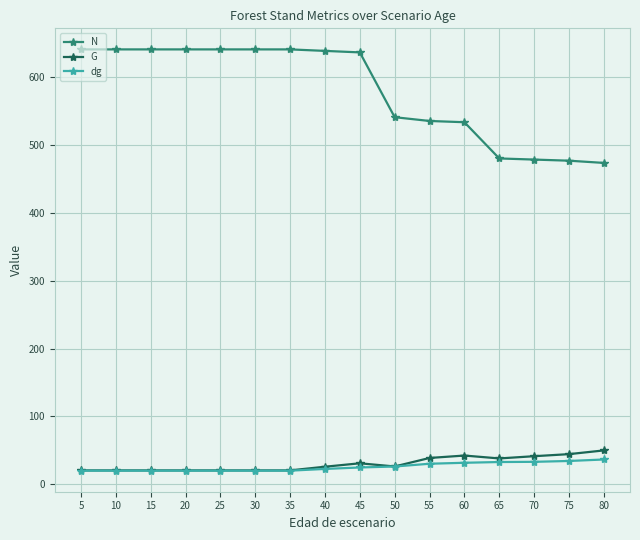

What is the value of the dg point at the 8th from the left?

22.8